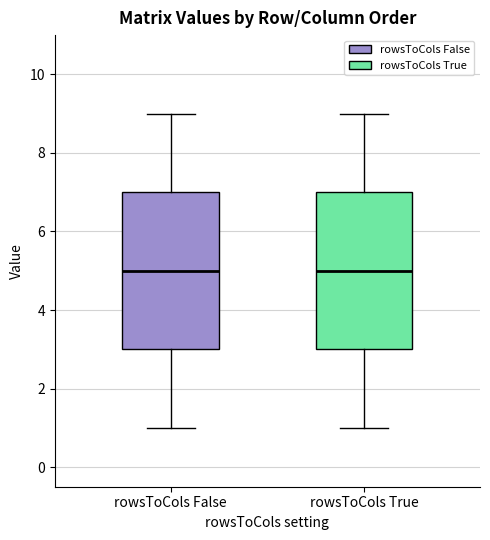

Where is the lower edge of the box for rowsToCols False on the y-axis? The values are not printed on the chart, so give them approximately, as read against the axis.

3